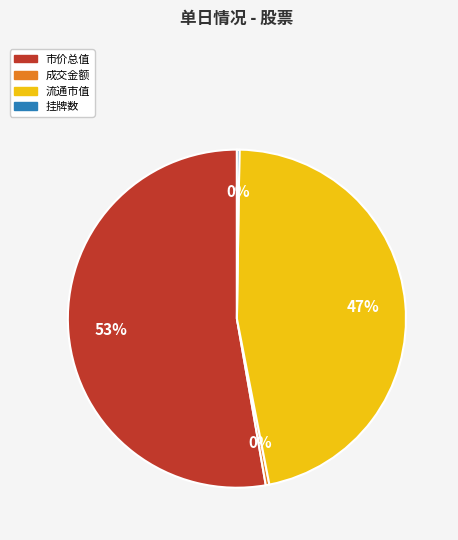

Is there a majority slice in this chart?

Yes